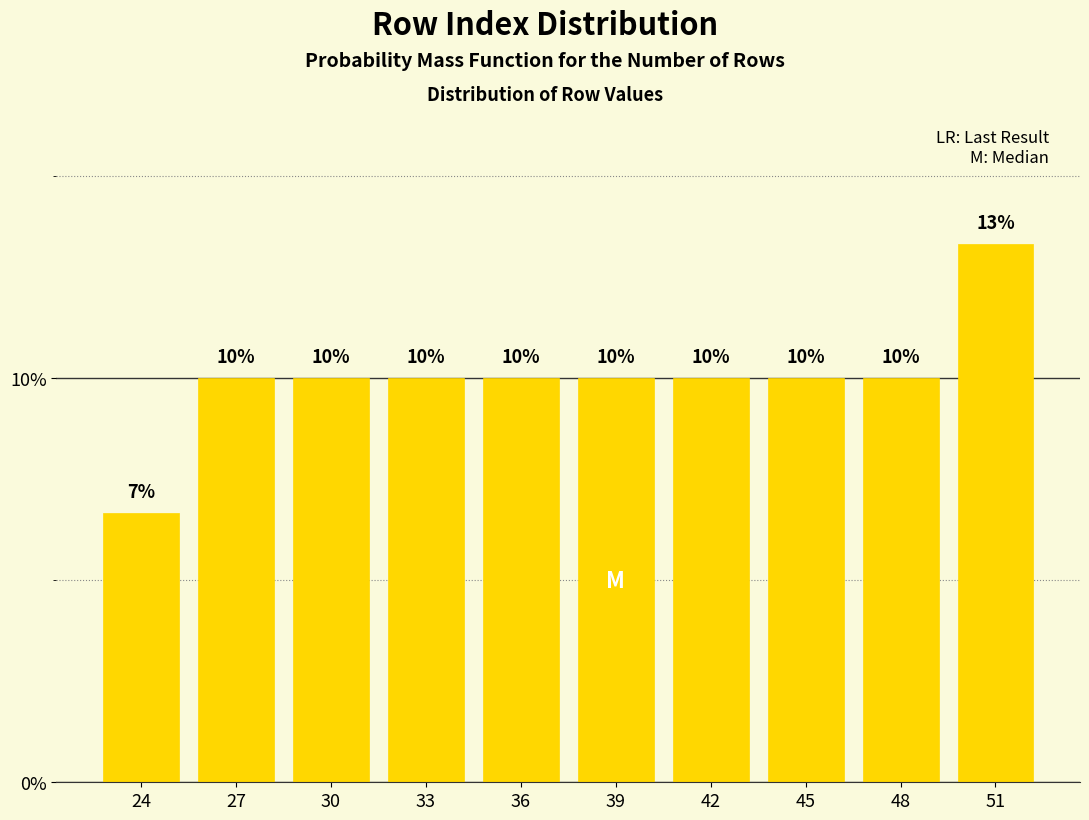

What is the value of the 7th bar from the left?

10.0